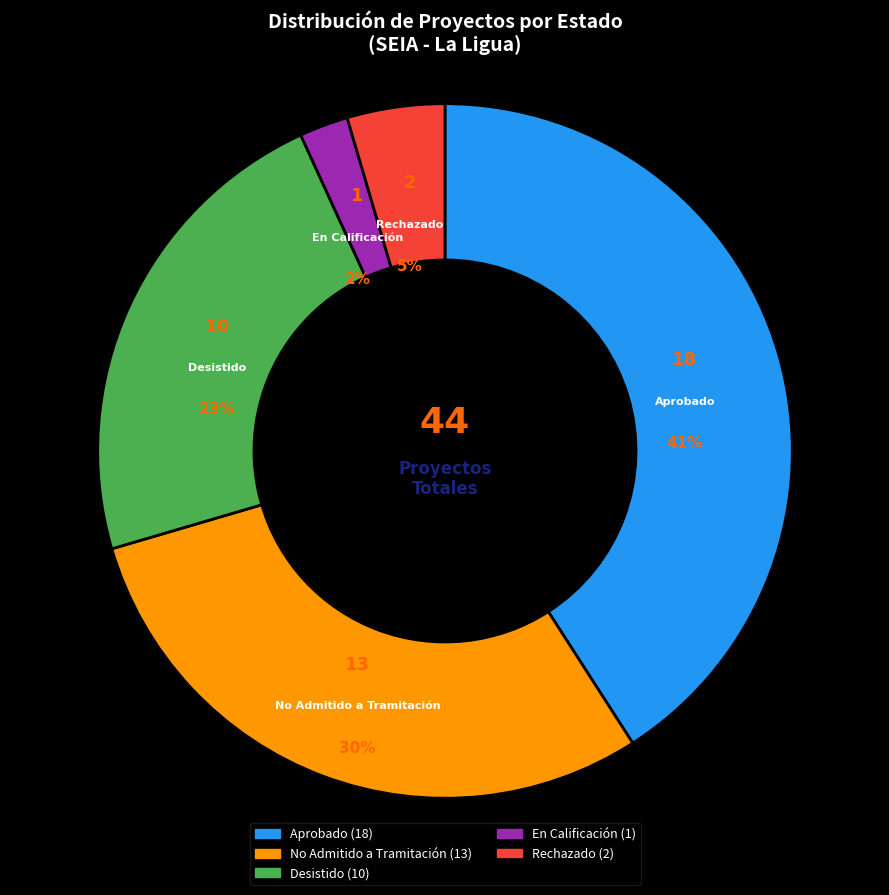

Rank the categories by value from highest to lowest.

Aprobado, No Admitido a Tramitación, Desistido, Rechazado, En Calificación